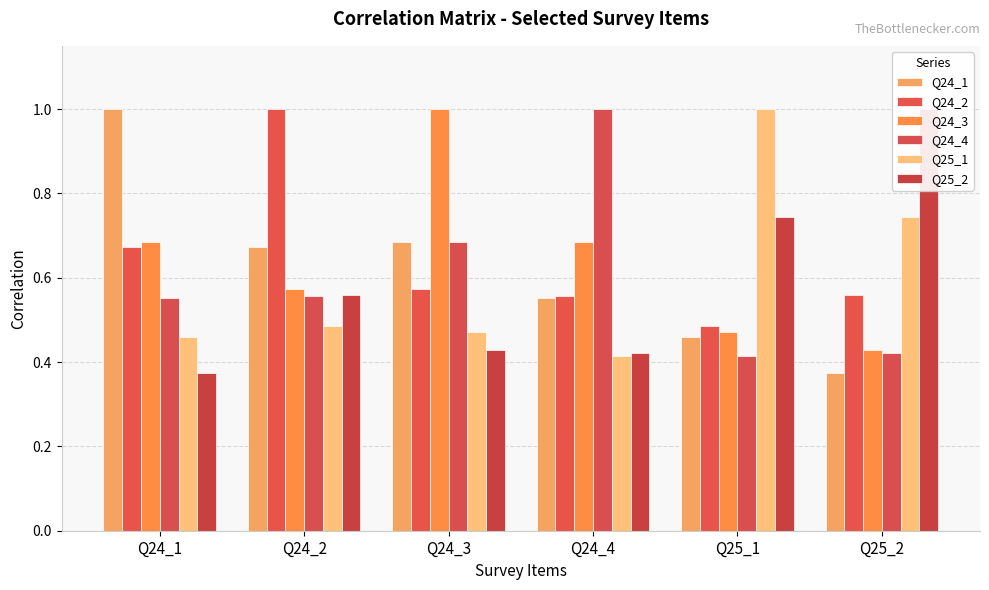

Which series has the largest range (max minus min)?

Q24_1